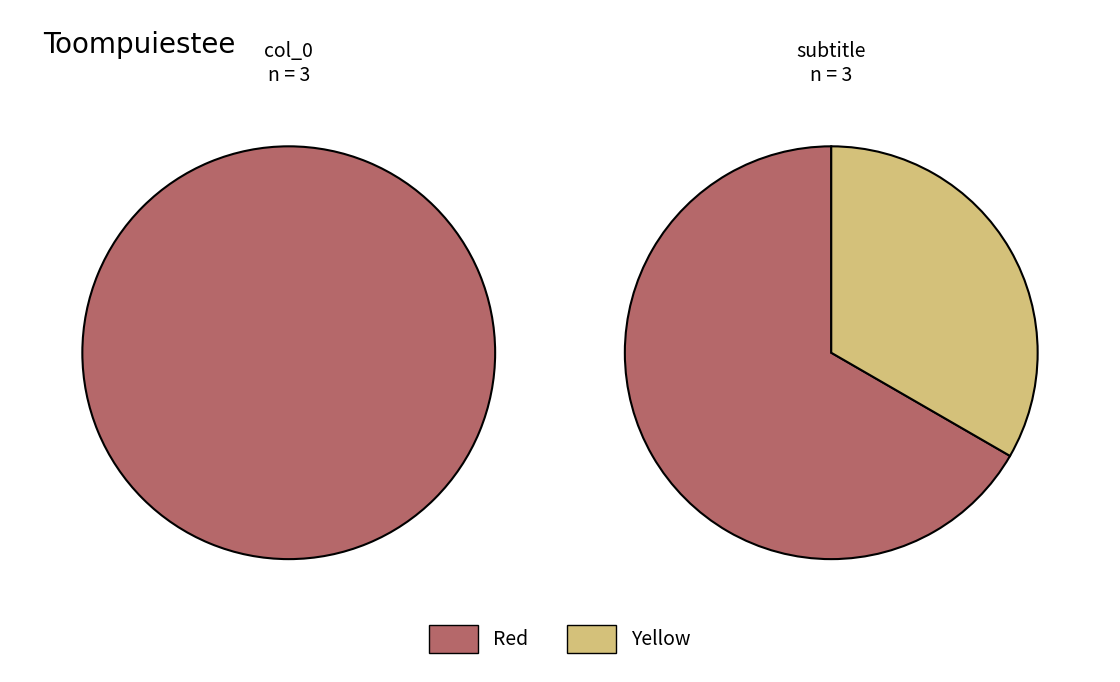

What is the difference between the highest and lowest values at ?

1